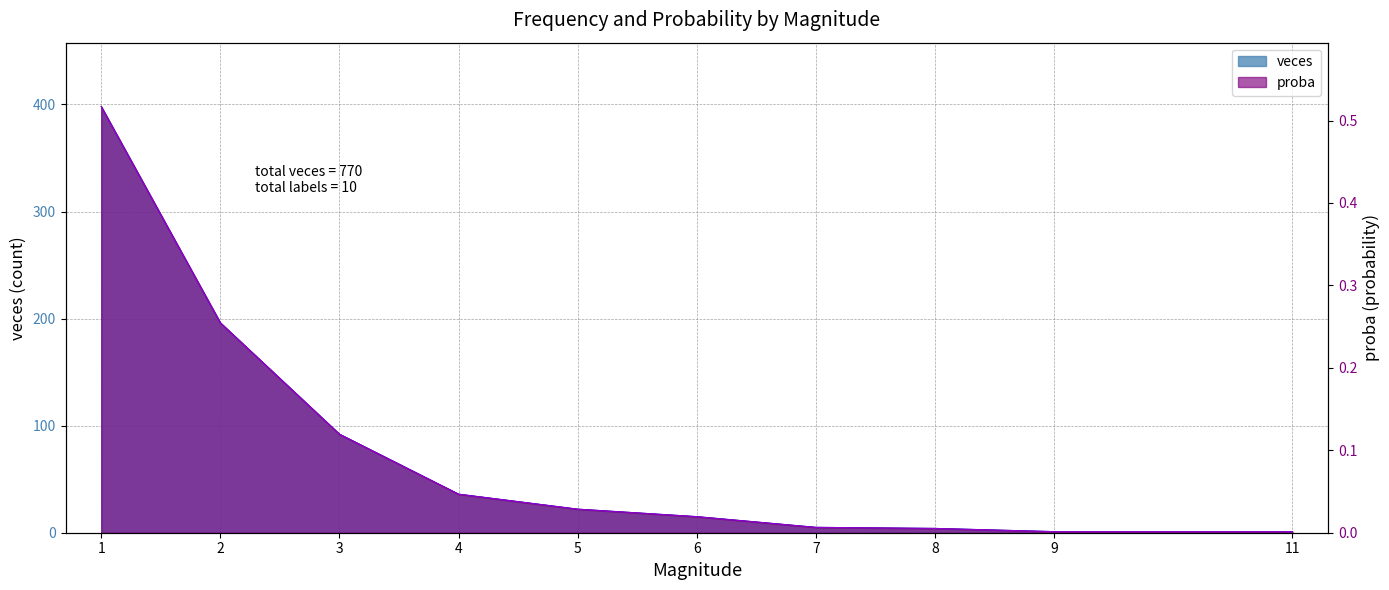

What value does the veces series have at 2?

0.3